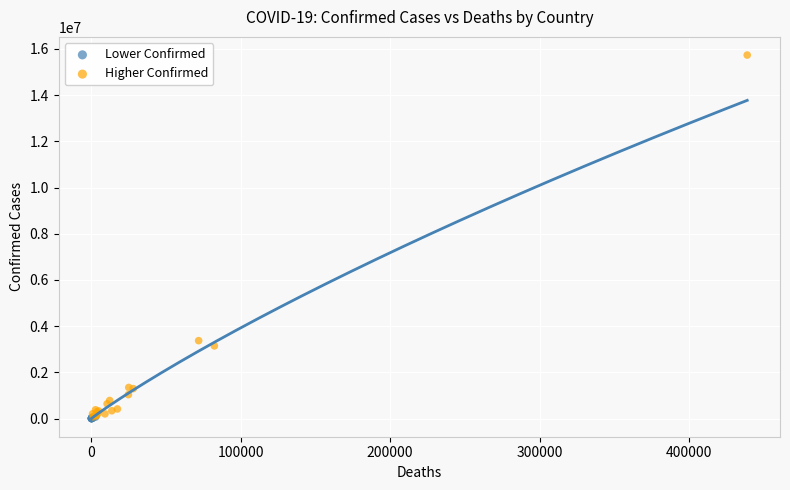

Which series has the widest spread of Y values?

Higher Confirmed